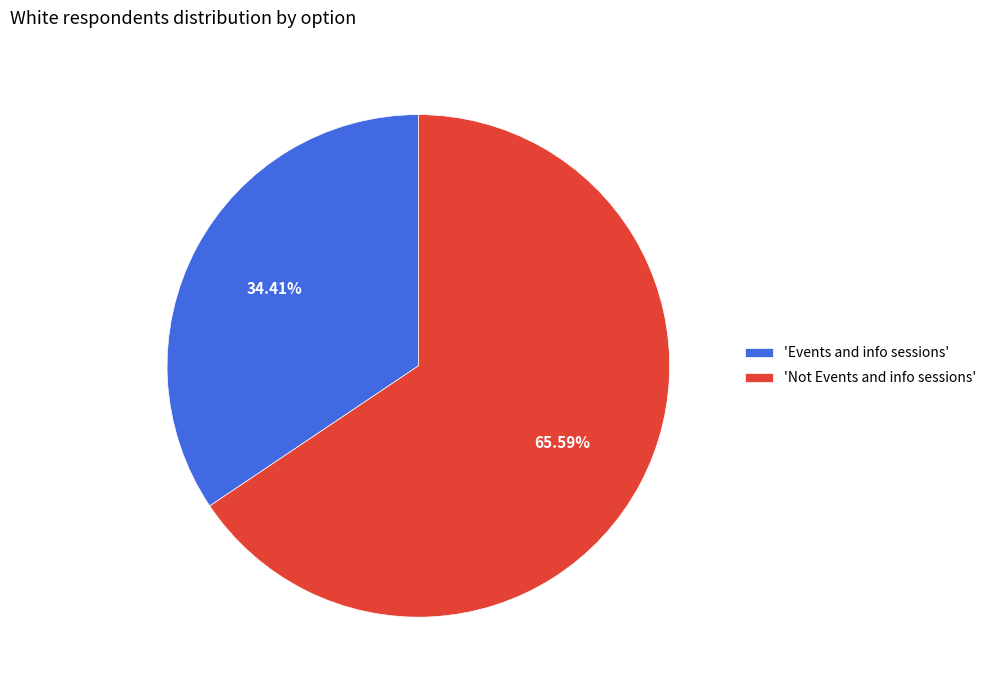

Is the sum of 'Events and info sessions' and 'Not Events and info sessions' greater than half?

Yes